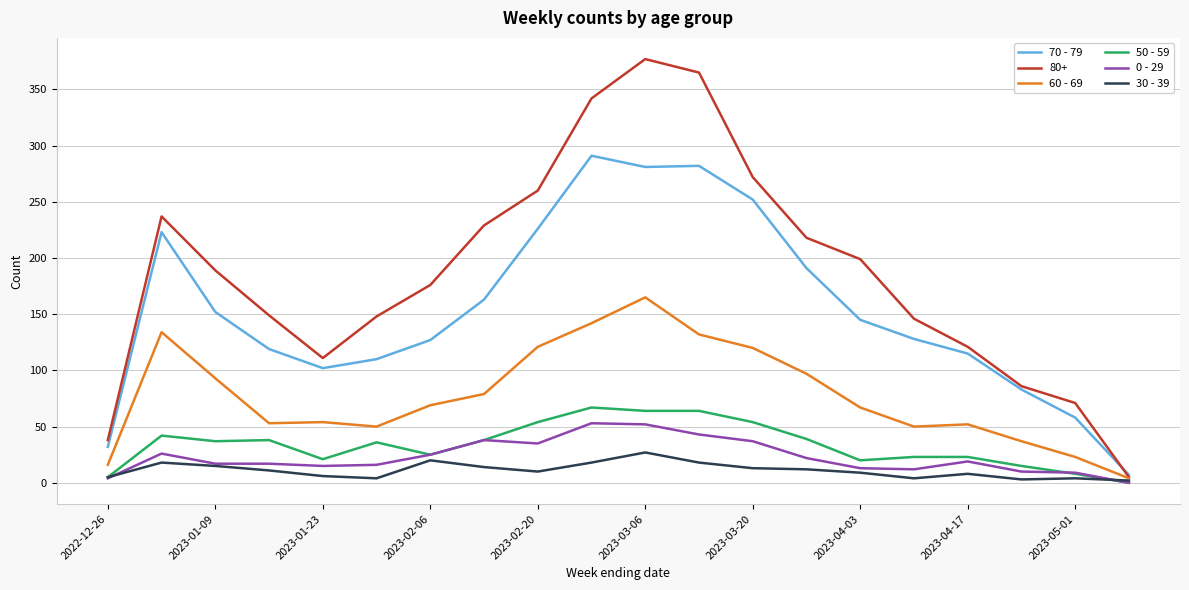

What is the maximum value shown in the chart?

377